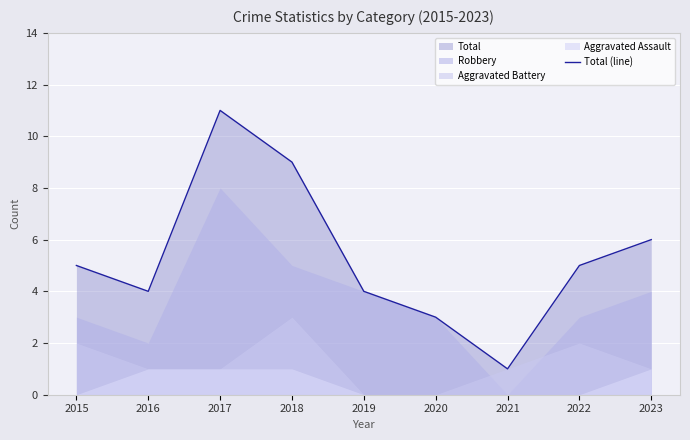

Where is the data nearest to the value 6?

2023